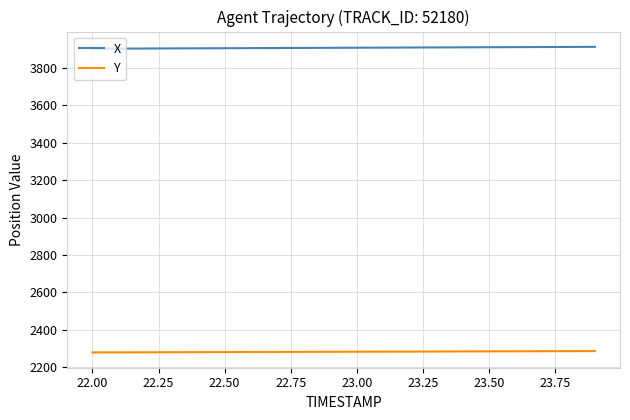

True or false: Y and X intersect in this chart.

False